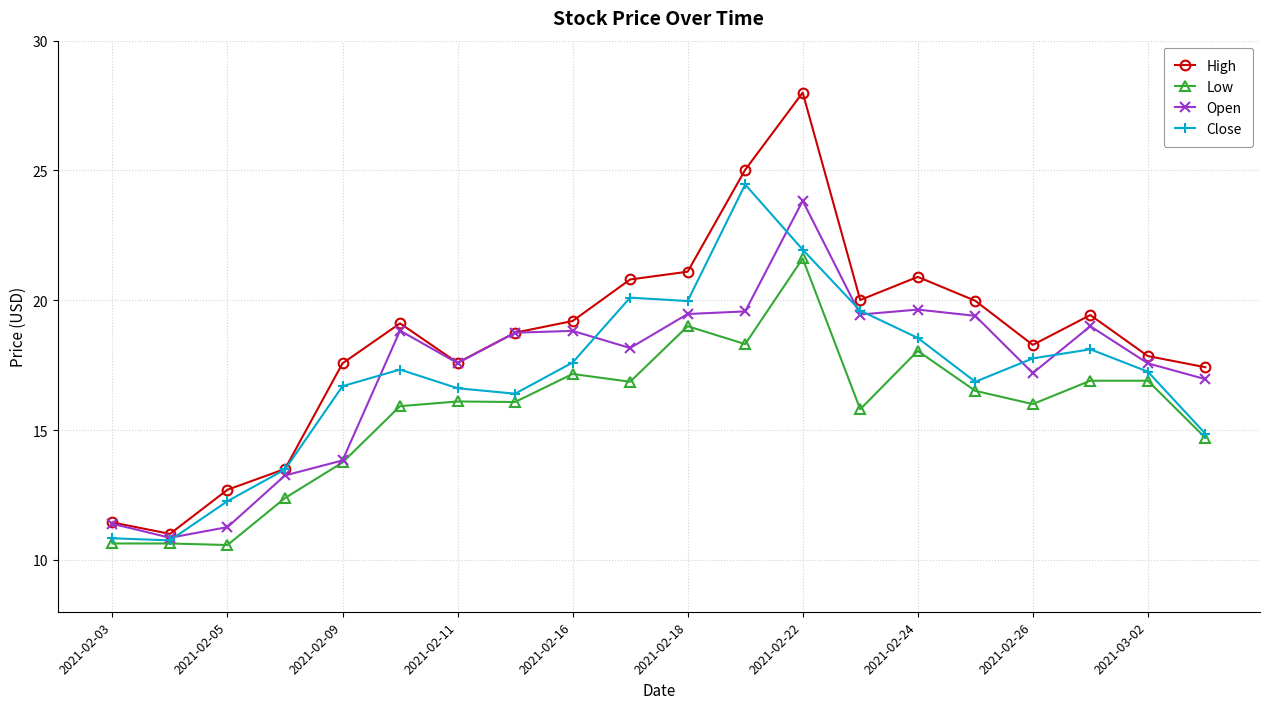

What is the minimum value shown in the chart?

10.6